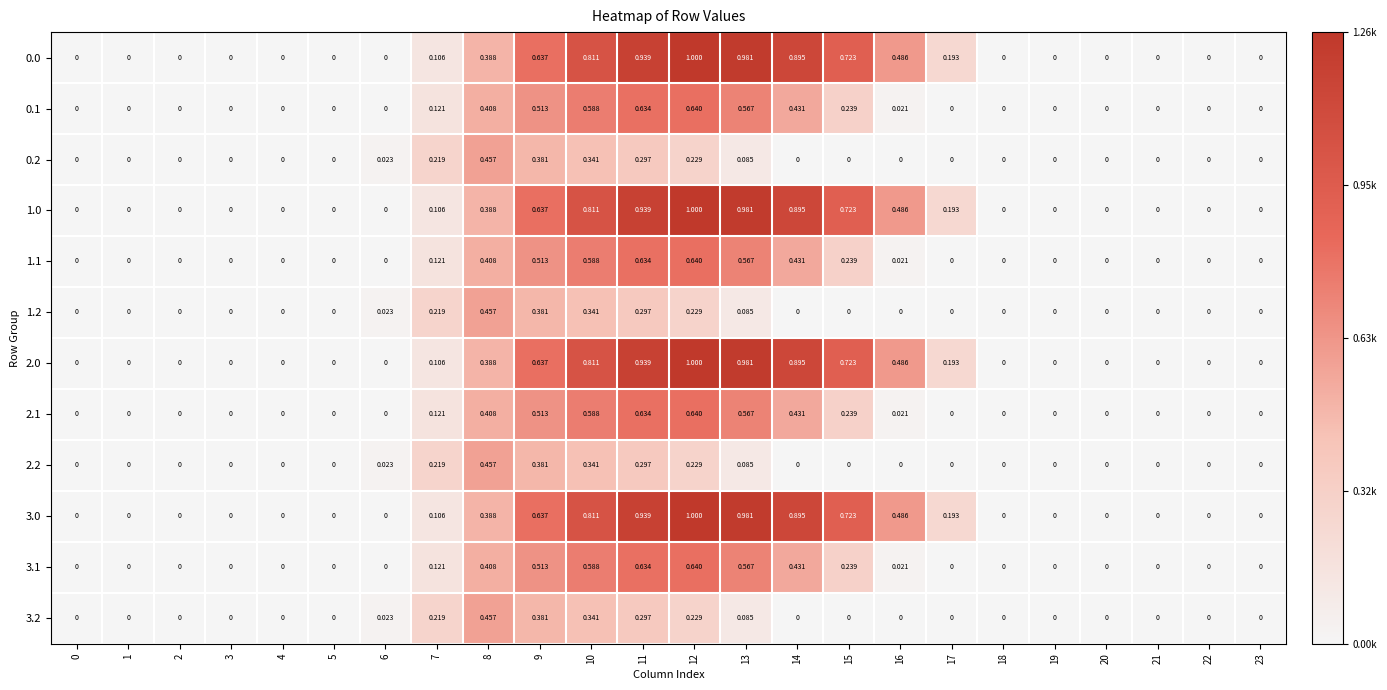

Is the value of 0.0 at 21 greater than the value of 3.2 at 12?

No